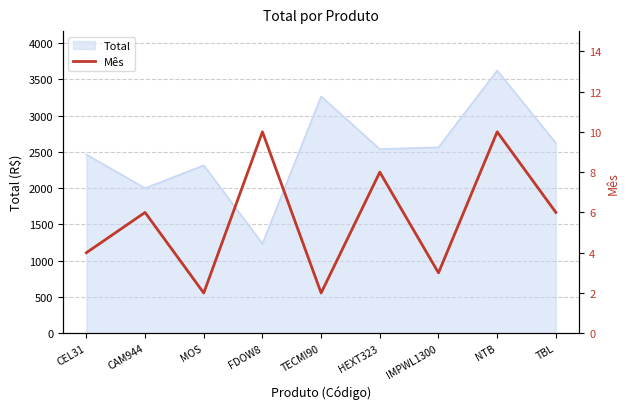

True or false: Total has a value of 3264 at TECMI90.

True